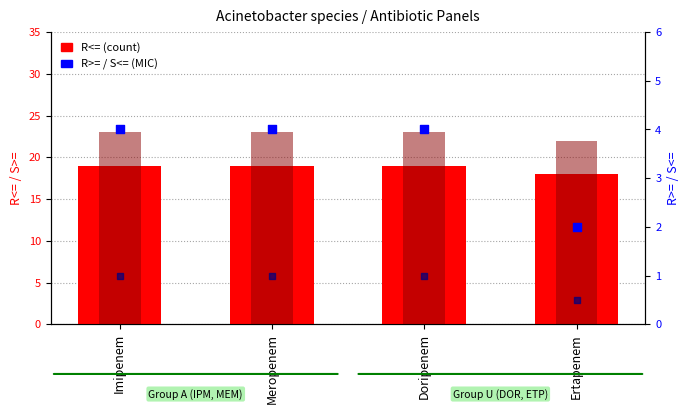

Which series contains the highest Y value?

S>=